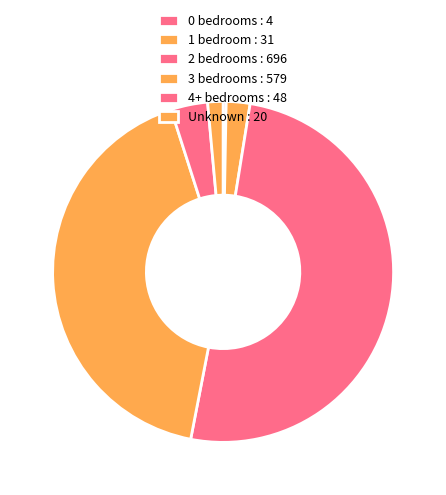

Rank the categories by value from highest to lowest.

2 bedrooms : 696, 3 bedrooms : 579, 4+ bedrooms : 48, 1 bedroom : 31, Unknown : 20, 0 bedrooms : 4